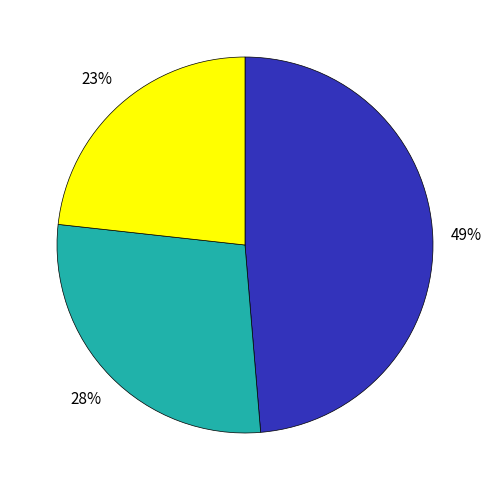

How many segments does this pie chart have?

3